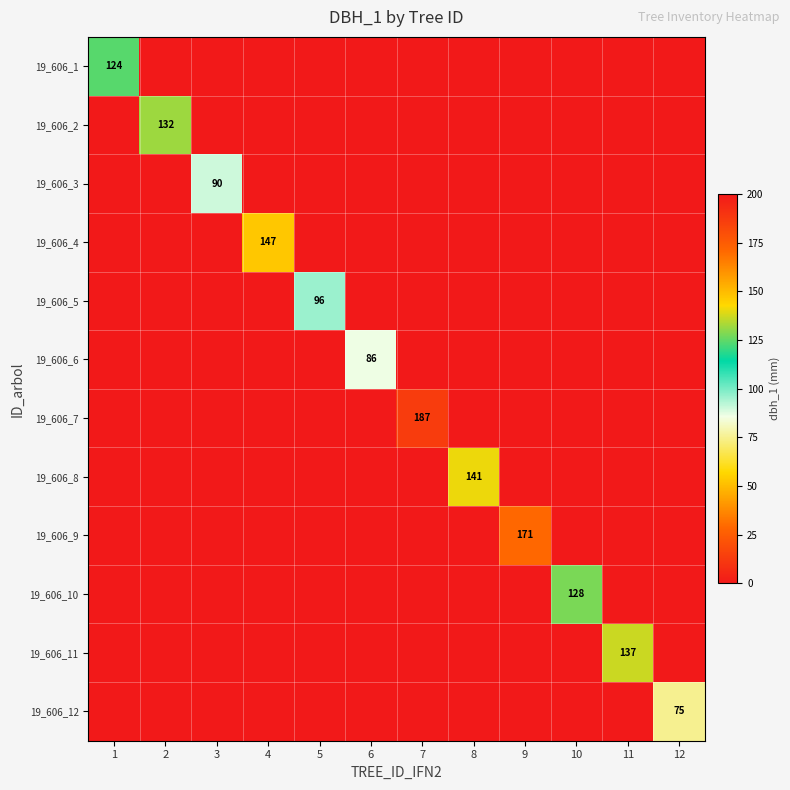

What is the average value of the 19_606_2 series?

11